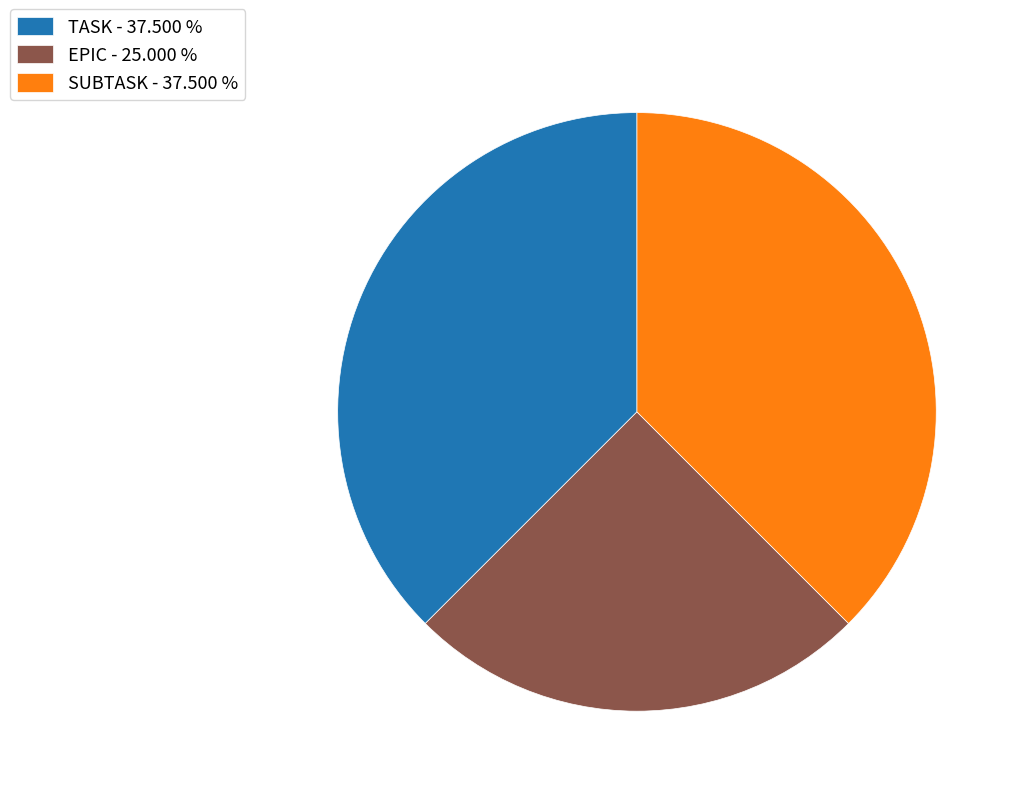

Between EPIC and TASK, which is larger?

TASK